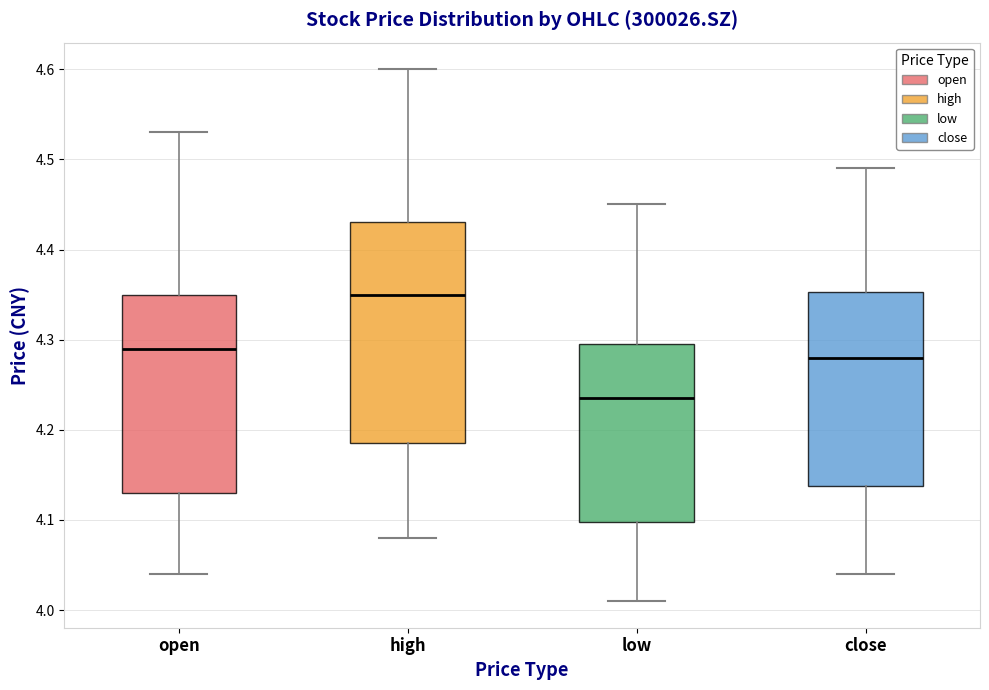

Reading left to right, transcribe this box plot: for each box, give where its median line is, the range the box spans, and where its two whiskers end, as read against the y-axis. The values are not printed on the chart, so give them approximately, as read against the axis.

open: median 4.29, box 4.13 to 4.35, whiskers 4.04 to 4.53
high: median 4.35, box 4.19 to 4.43, whiskers 4.08 to 4.60
low: median 4.24, box 4.10 to 4.29, whiskers 4.01 to 4.45
close: median 4.28, box 4.14 to 4.35, whiskers 4.04 to 4.49